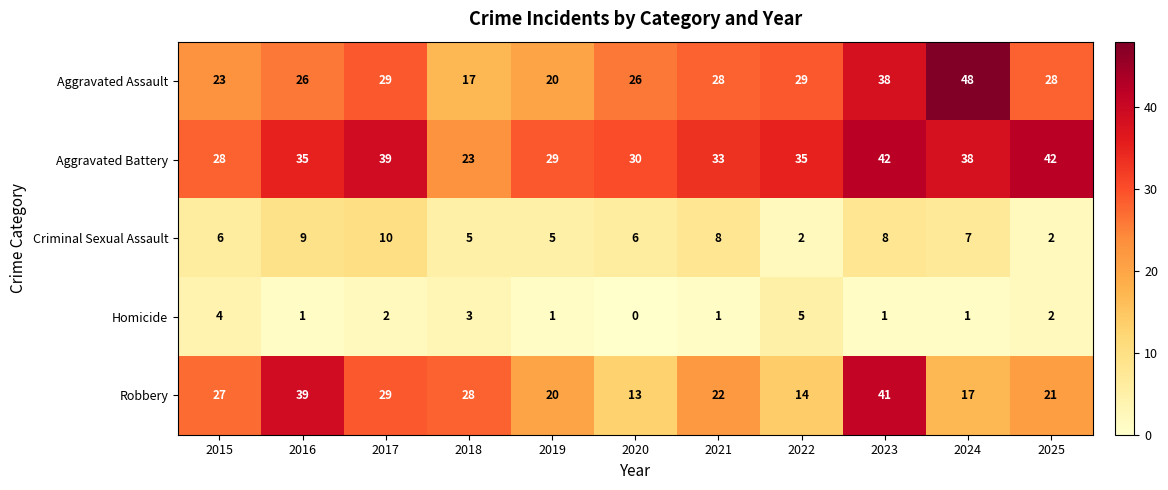

Which series has the largest range (max minus min)?

Aggravated Assault